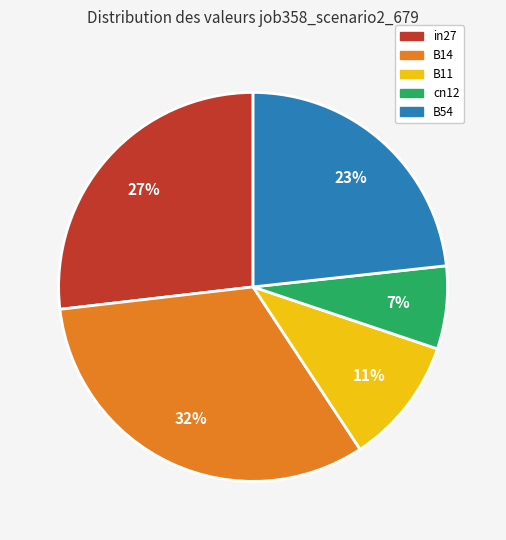

True or false: B14 accounts for 32% of the total.

True